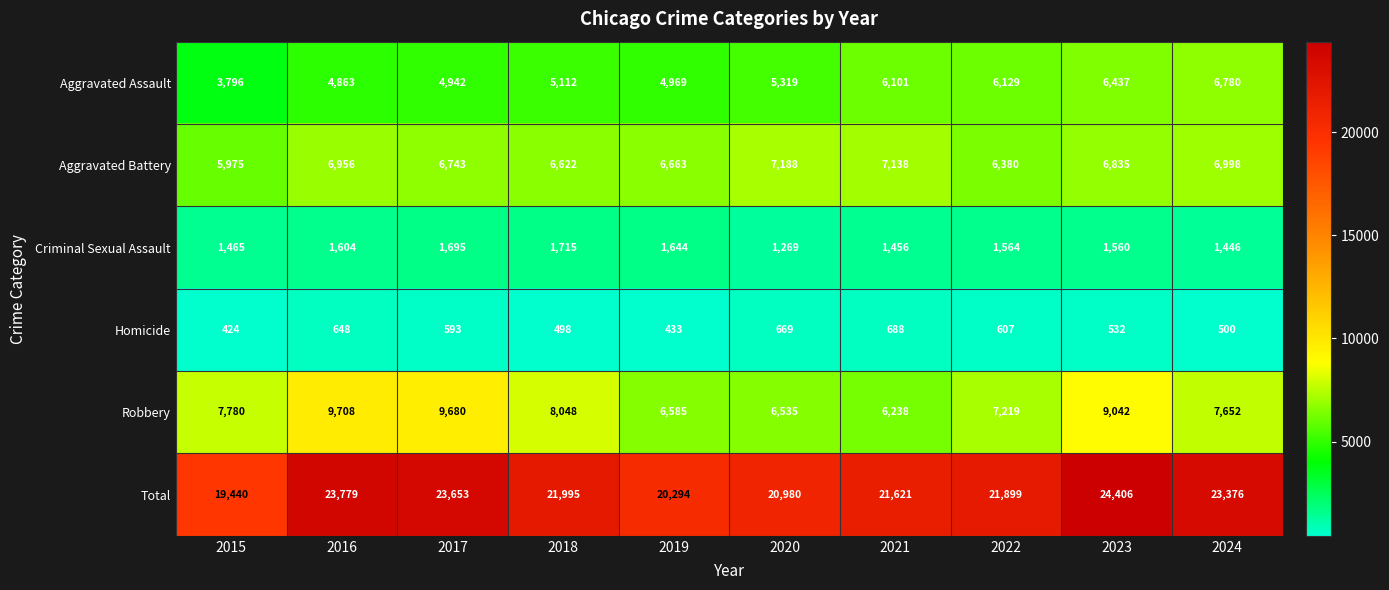

What is the difference between the Aggravated Battery values at 2022 and 2021?

758